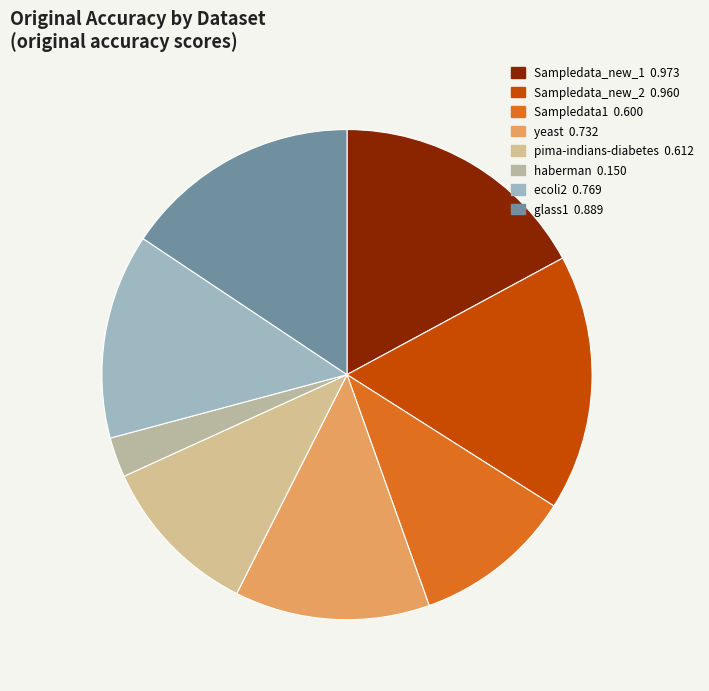

What percentage is the haberman slice, to the nearest percent?

3%